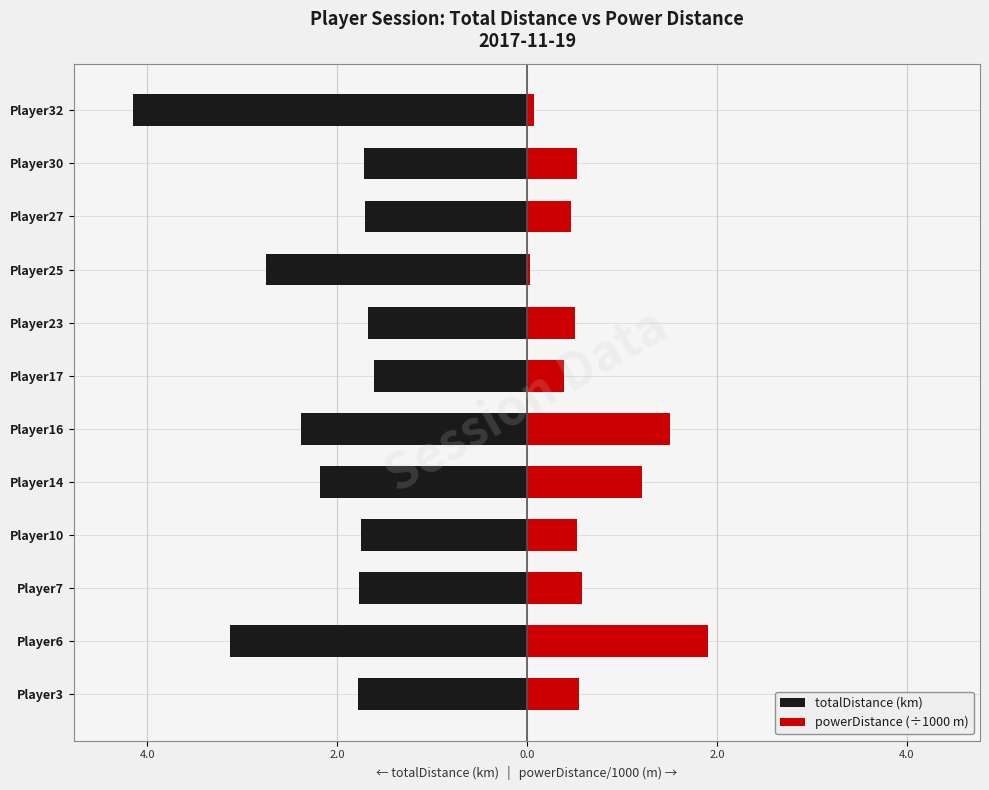

Reading left to right, extract all data points from this chart.

totalDistance (km): -1.8	-3.1	-1.8	-1.7	-2.2	-2.4	-1.6	-1.7	-2.8	-1.7	-1.7	-4.1
powerDistance (÷1000 m): 0.6	1.9	0.6	0.5	1.2	1.5	0.4	0.5	0.0	0.5	0.5	0.1